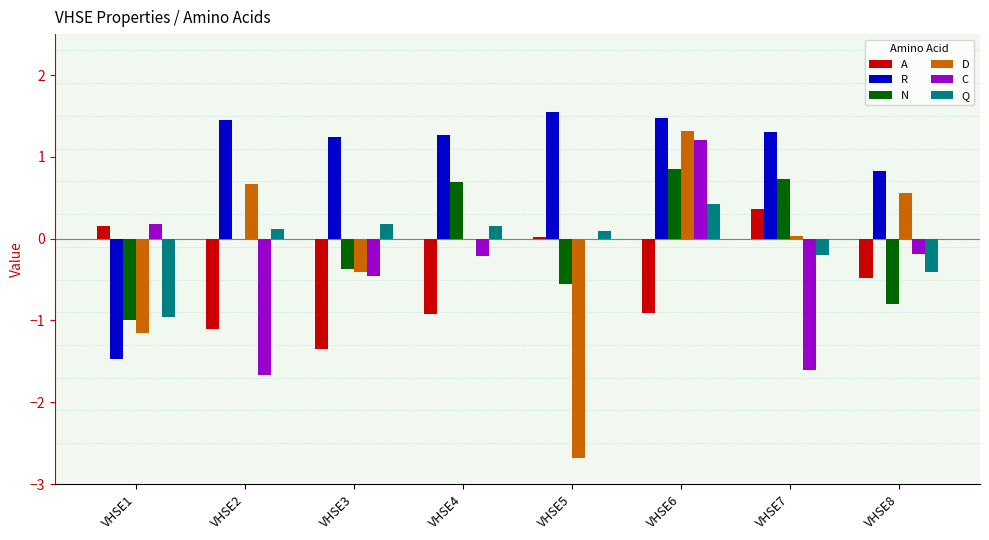

Which series has the largest total across all categories?

R